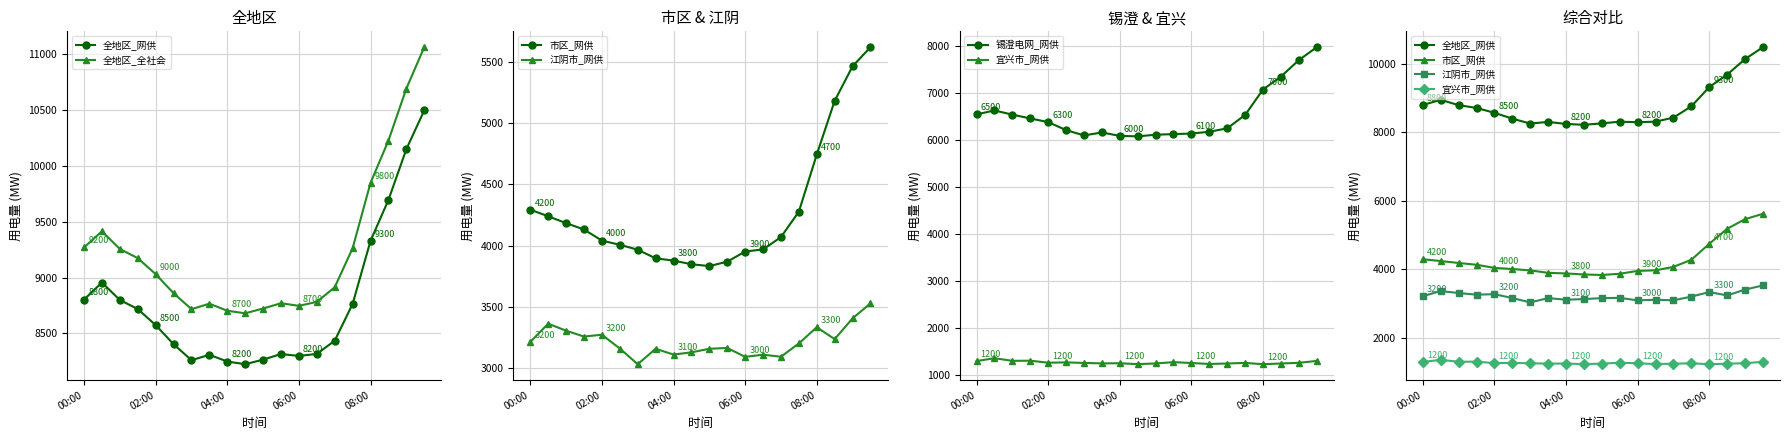

How many lines are shown in the chart?

6